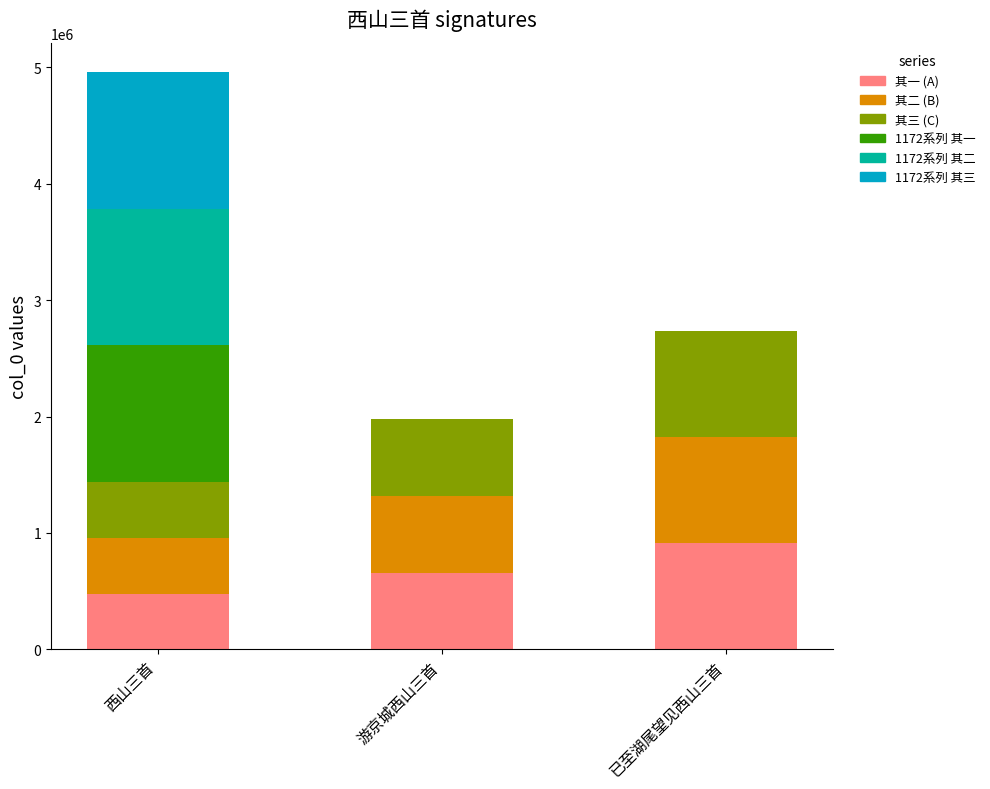

Reading left to right, list the values for the 其一 (A) series.

西山三首=480242	游京城西山三首=658537	已至湖尾望见西山三首=912005